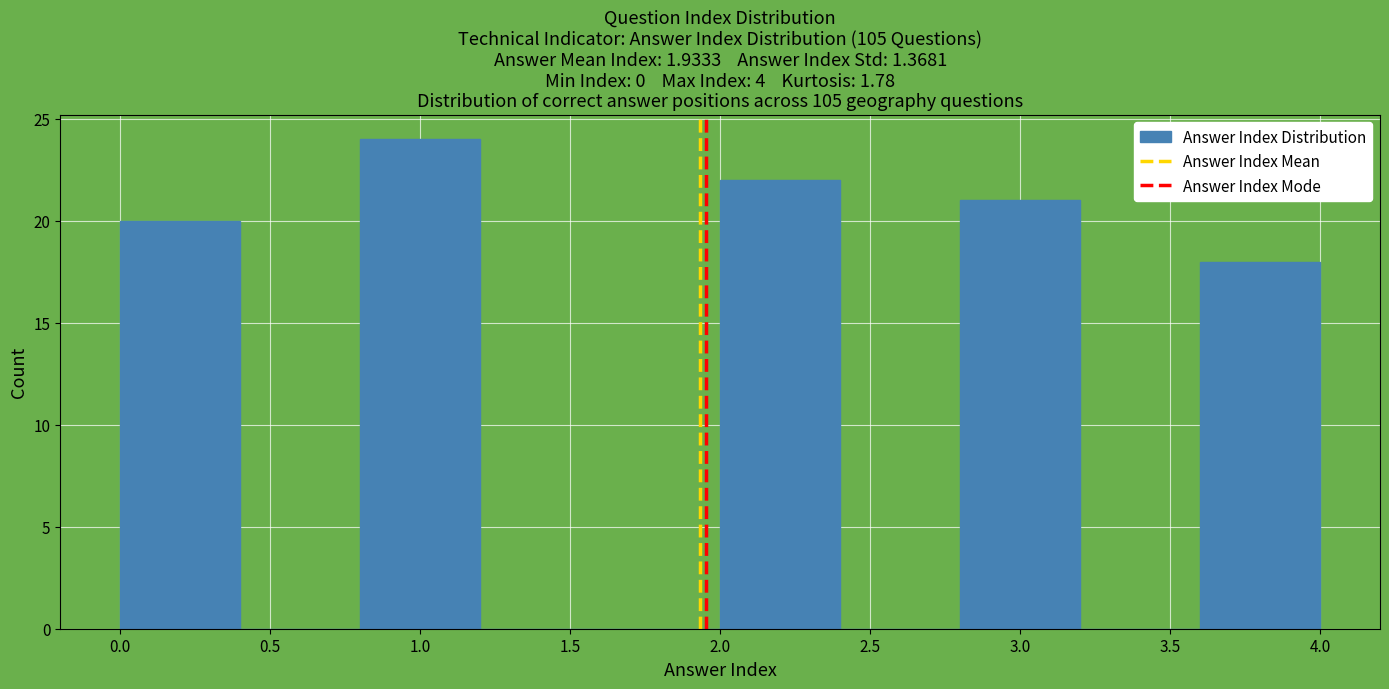

Reading left to right, list every bar in this chart as the range it spans on the x-axis followed by its height. The values are not printed on the chart, so give them approximately, as read against the axis.

0.0 to 0.4: 20
0.4 to 0.8: 0
0.8 to 1.2: 24
1.2 to 1.6: 0
1.6 to 2.0: 0
2.0 to 2.4: 22
2.4 to 2.8: 0
2.8 to 3.2: 21
3.2 to 3.6: 0
3.6 to 4.0: 18